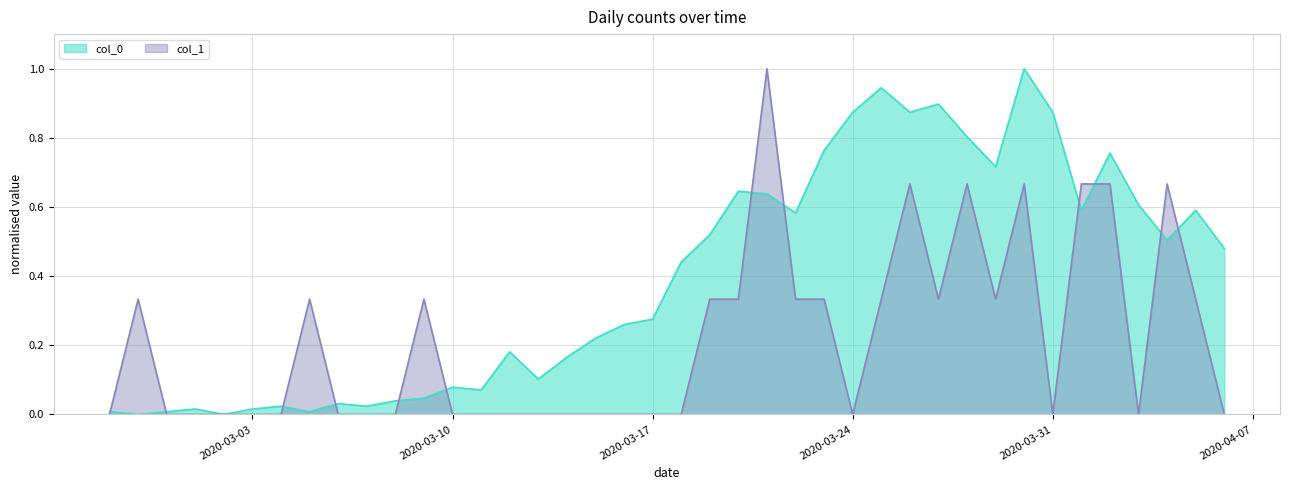

Is the value of col_0 at 2020-03-15 greater than the value of col_1 at 2020-03-19?

No